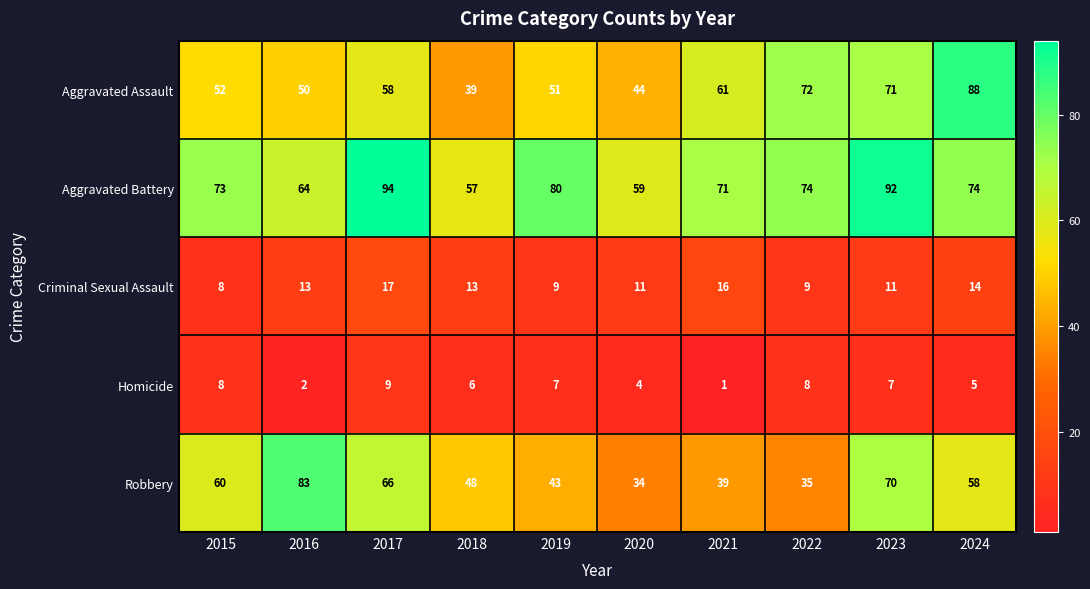

True or false: Criminal Sexual Assault has a value of 13 at 2019.

False